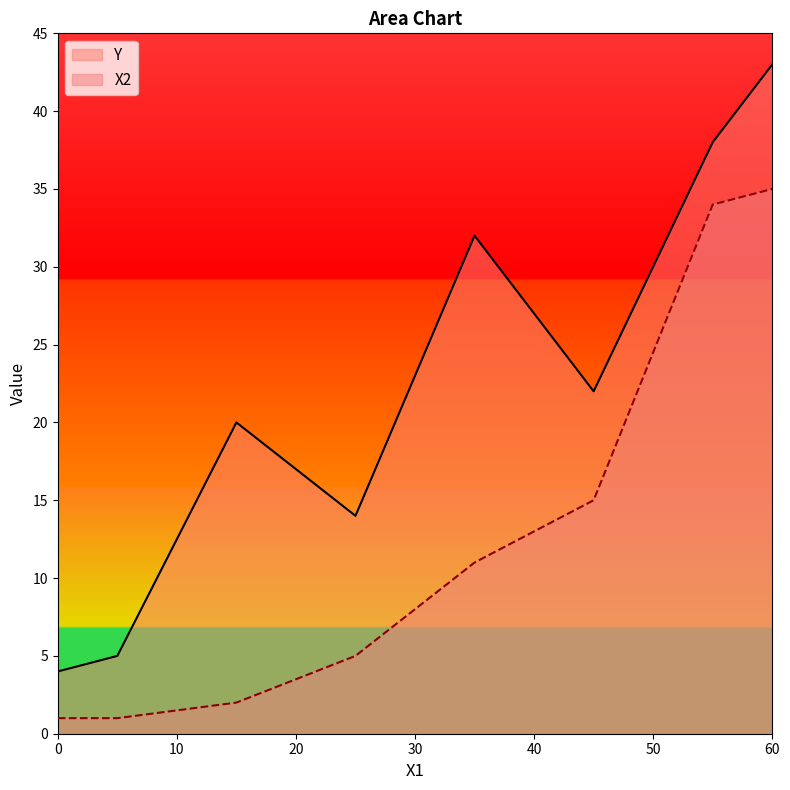

Which series has the largest total across all categories?

Y